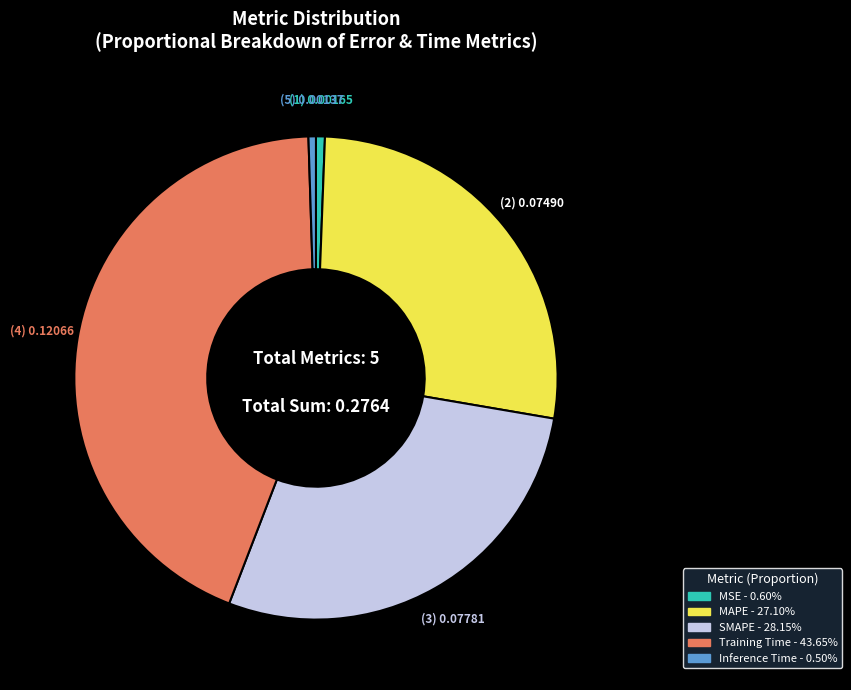

Combined, do SMAPE and MSE account for over 50%?

No